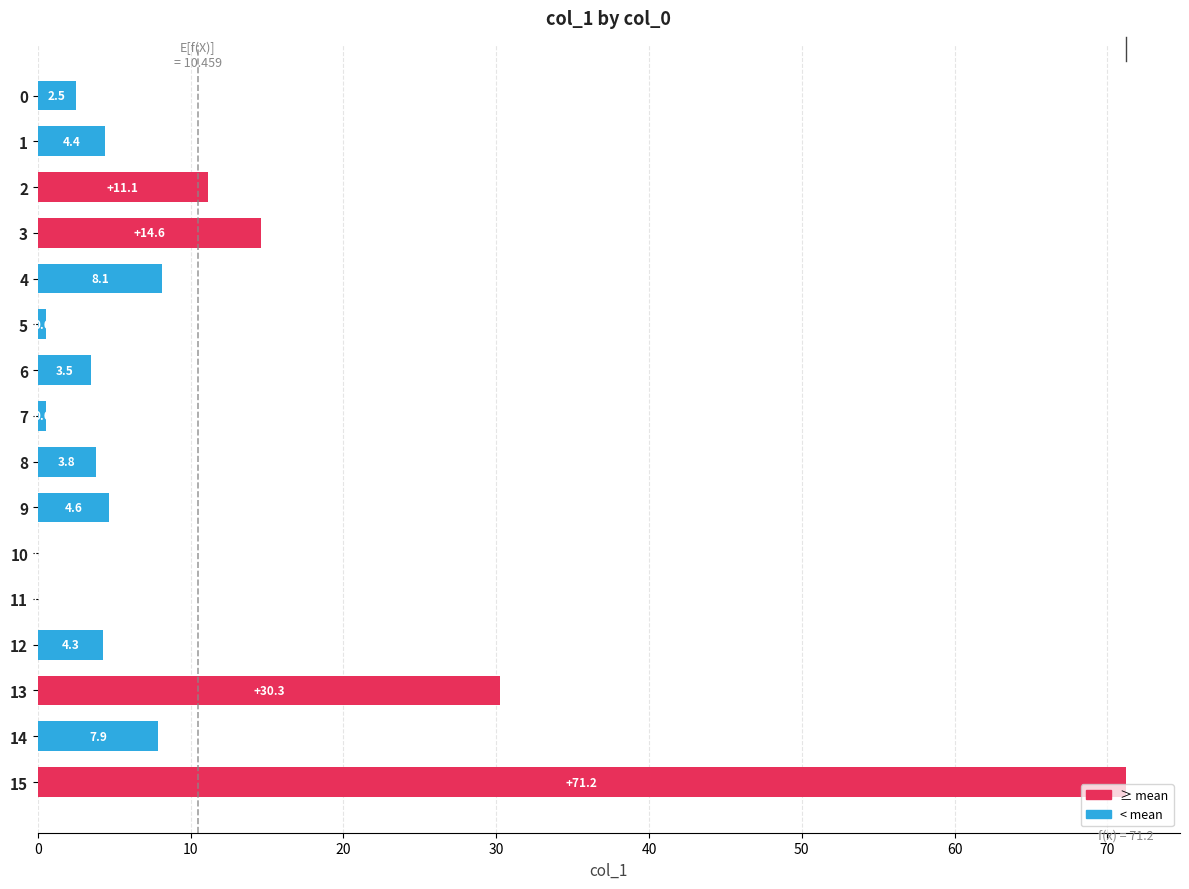

True or false: the data shows 0.0 at 11.

True